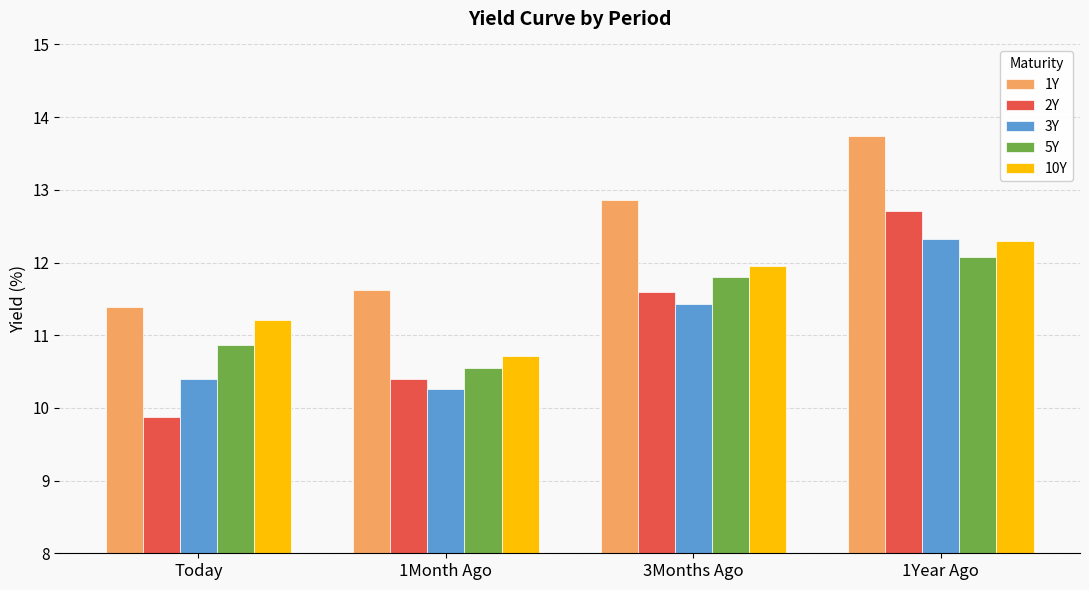

Where does the 10Y series first go above 11?

Today